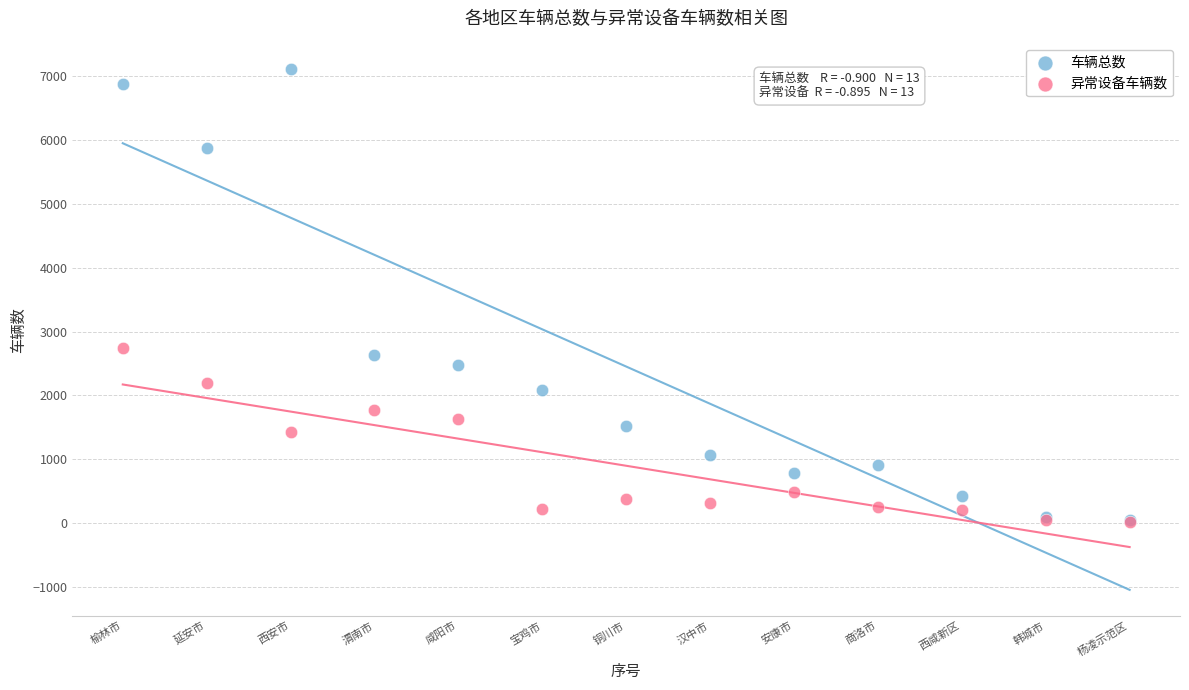

In the 车辆总数 series, what Y value is closest to 3578?

2628